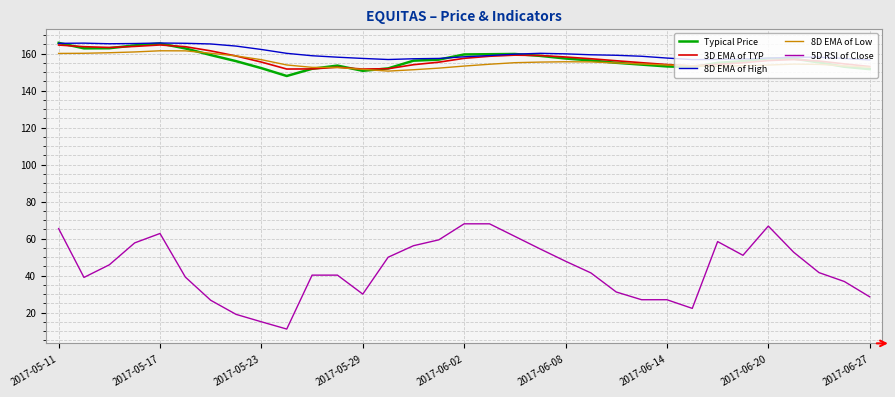

Which series has the largest range (max minus min)?

5D RSI of Close